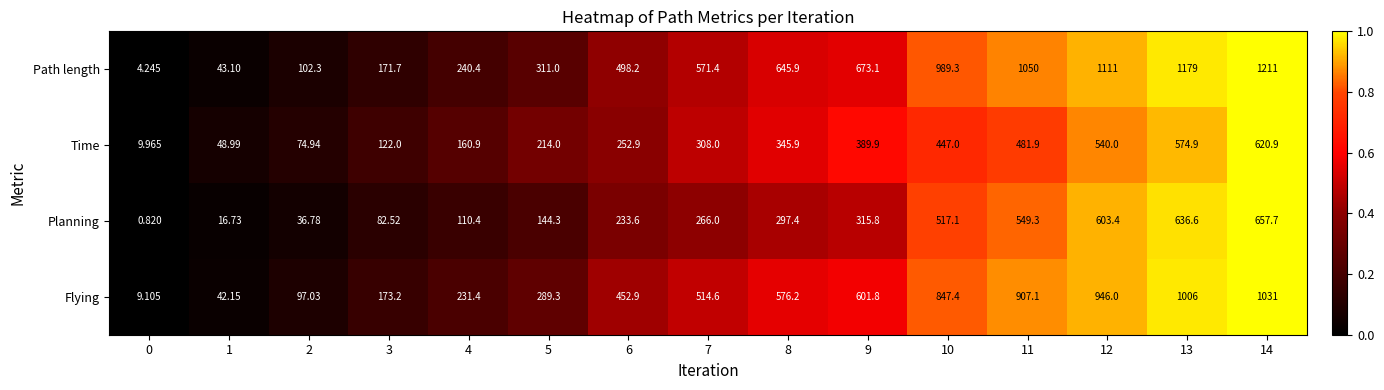

Which series has the largest range (max minus min)?

Path length